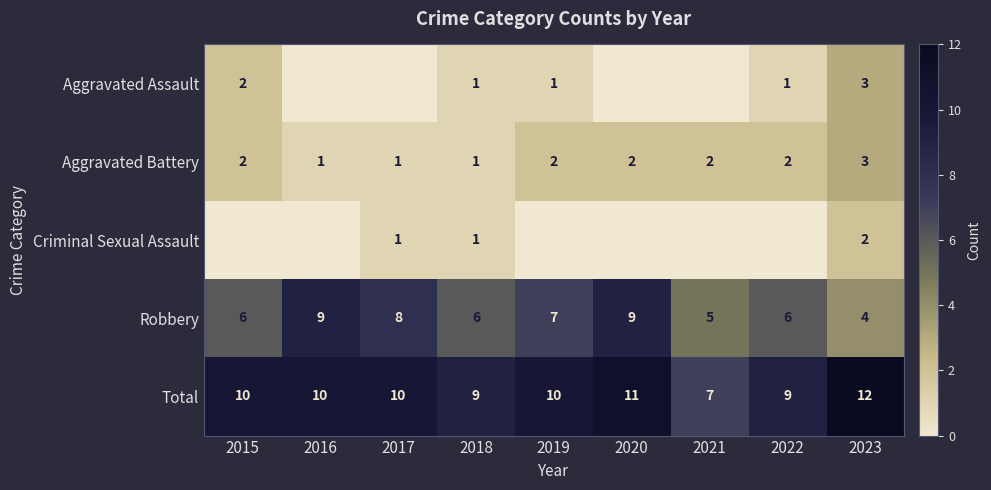

The value of Robbery at 2020 is 9. True or false?

True